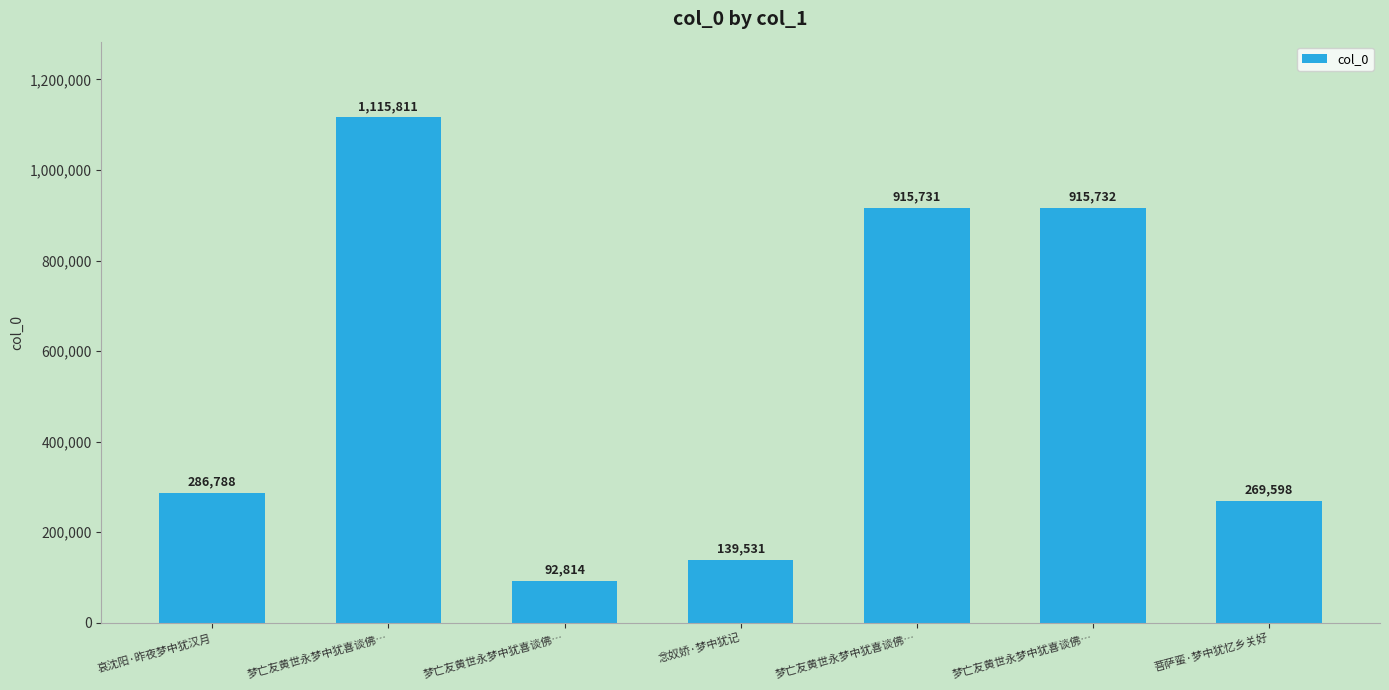

How many data points does each series have?

7